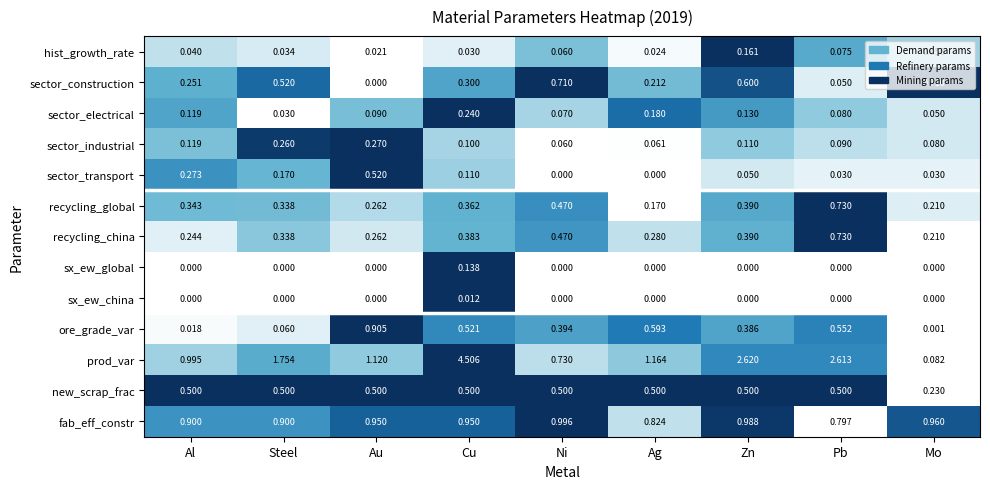

Which category has the highest value in the fab_eff_constr series?

Ni